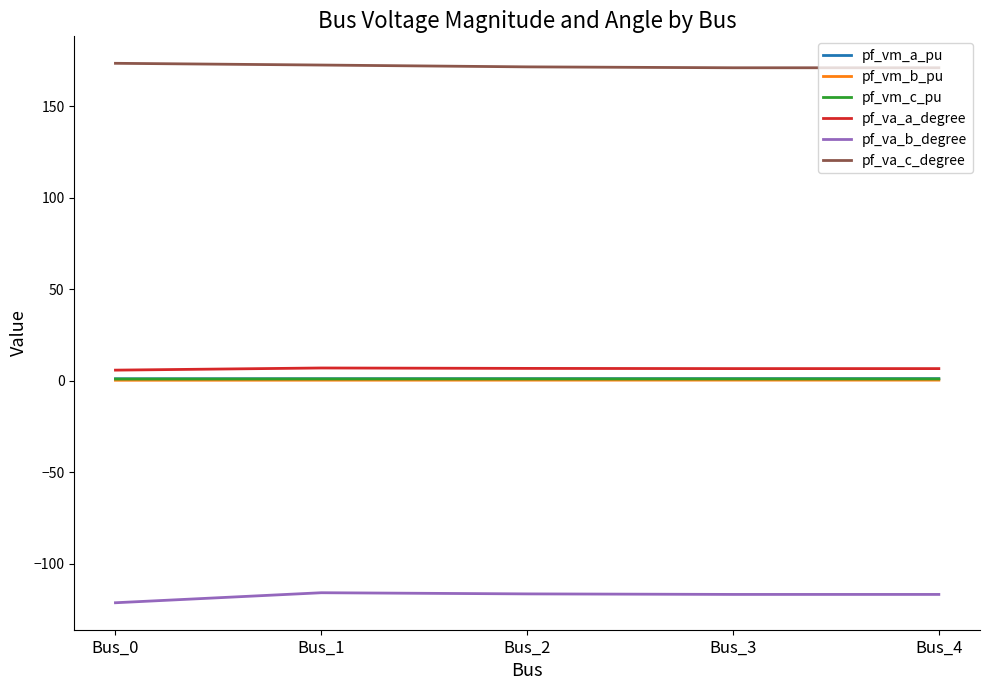

What is the difference between the maximum and second lowest values in the pf_va_c_degree series?

2.4